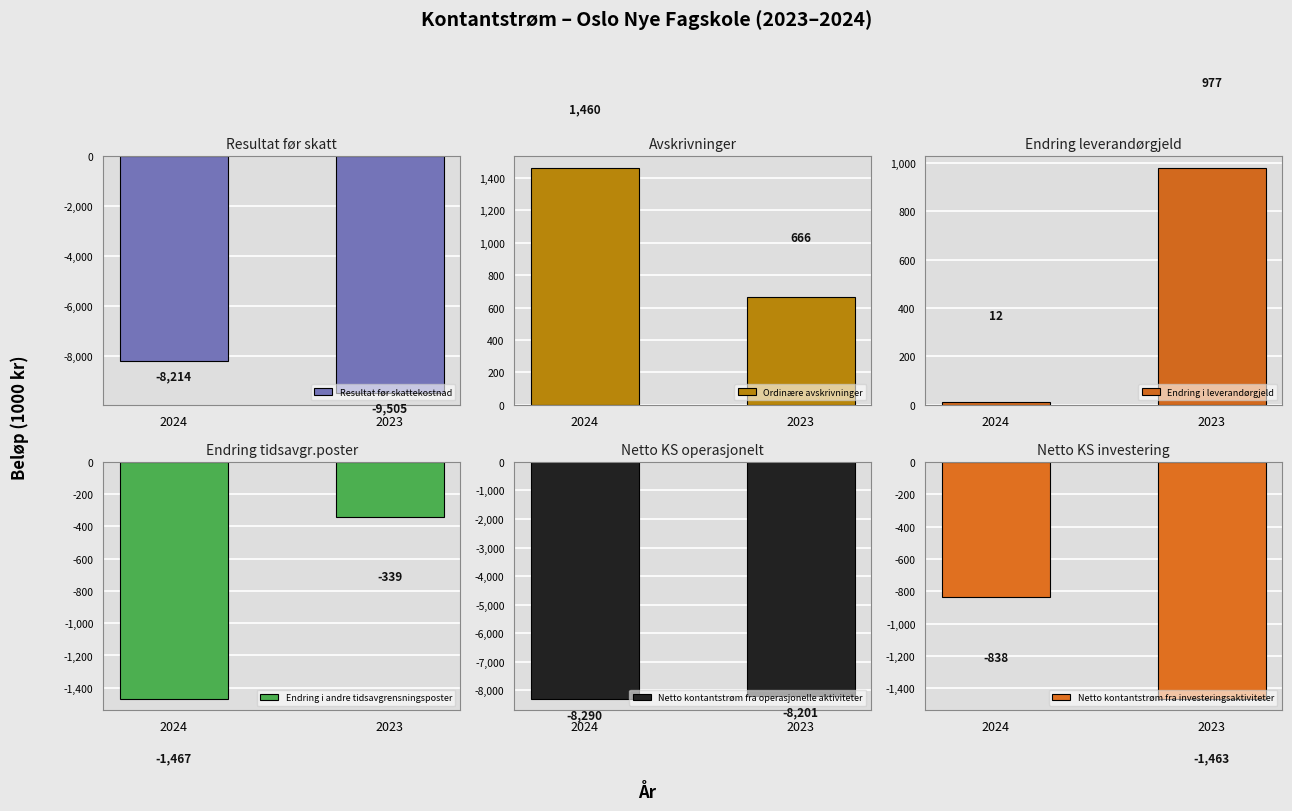

At which category is the sum across all series the highest?

2024